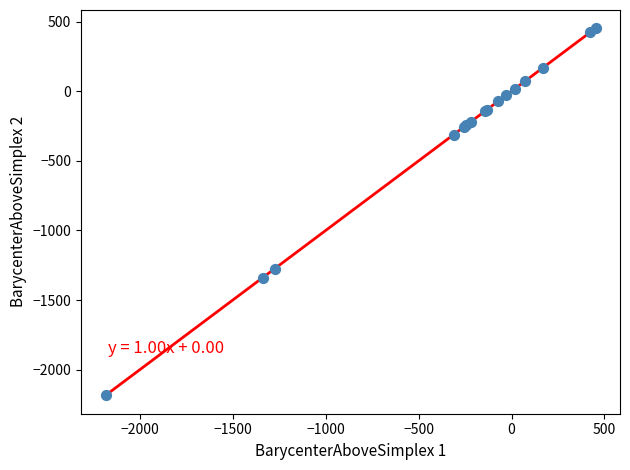

What Y value in the scatter plot is closest to -866?

-1274.3